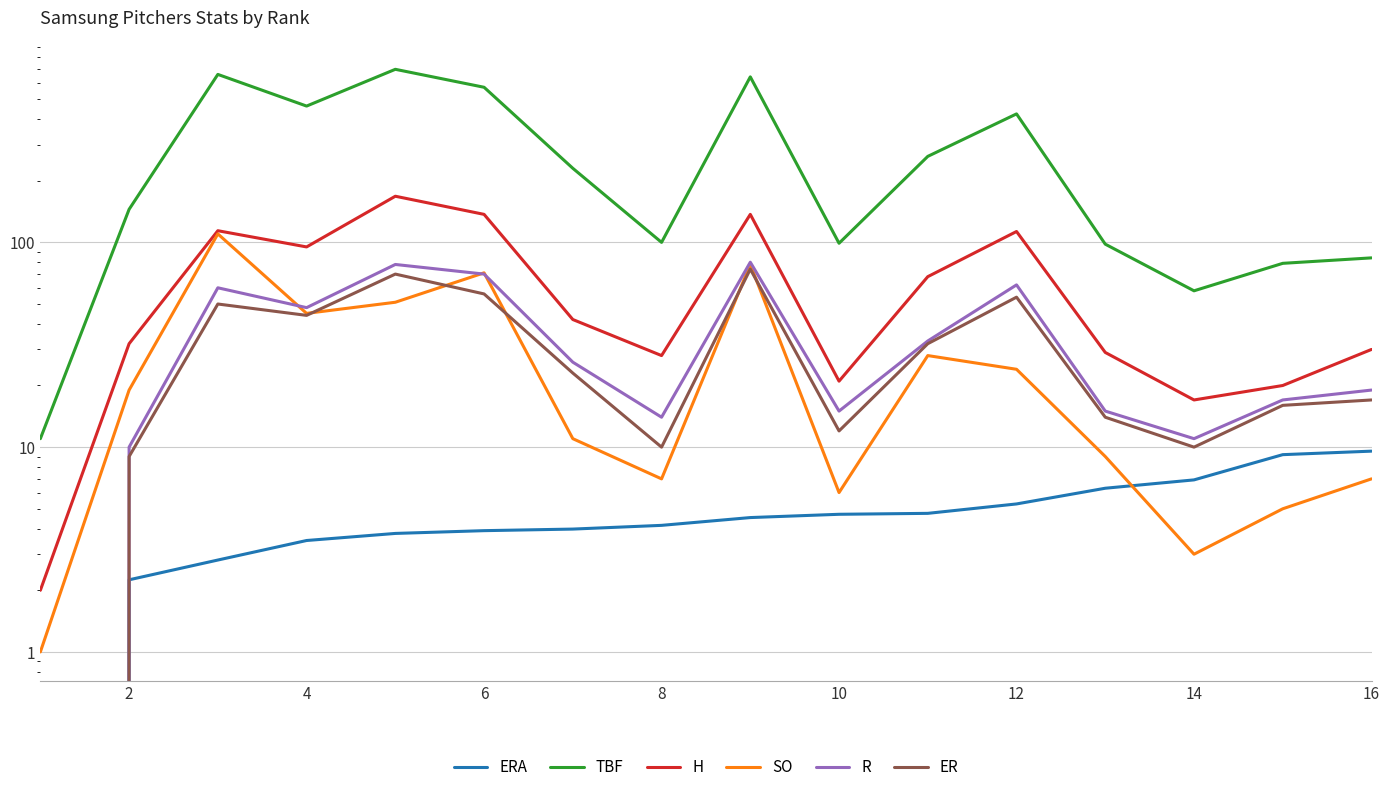

How many lines are shown in the chart?

6